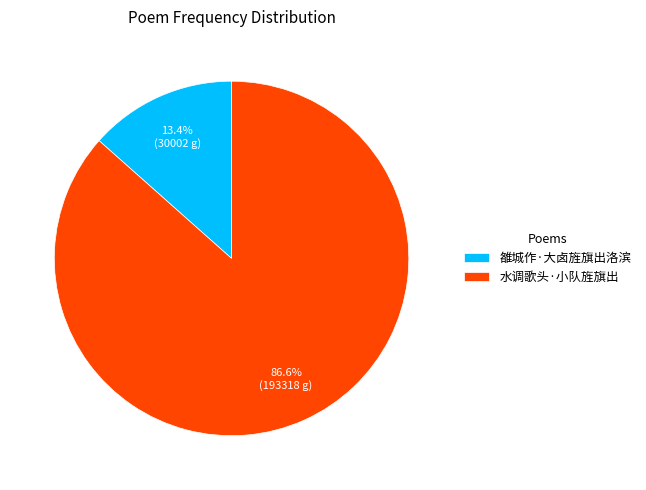

Is there any slice that represents more than half of the pie?

Yes